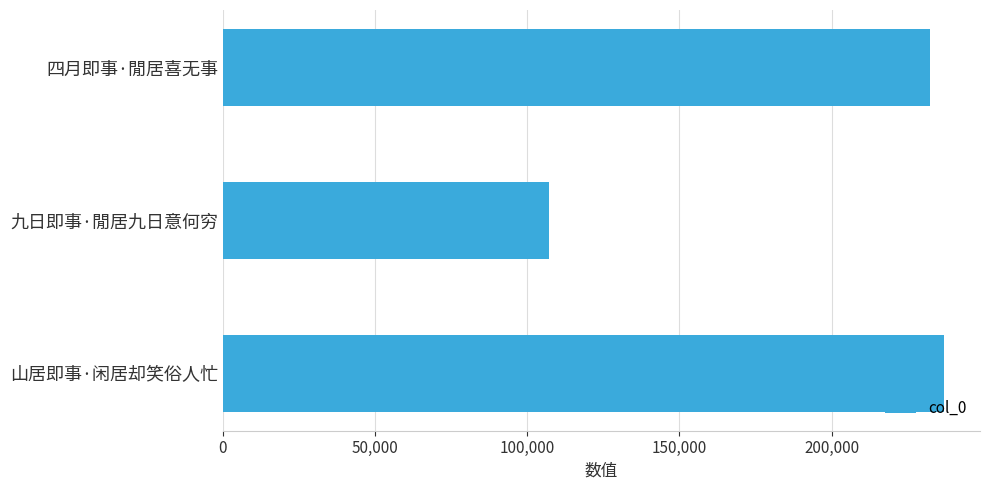

What is the minimum value shown in the chart?

107210